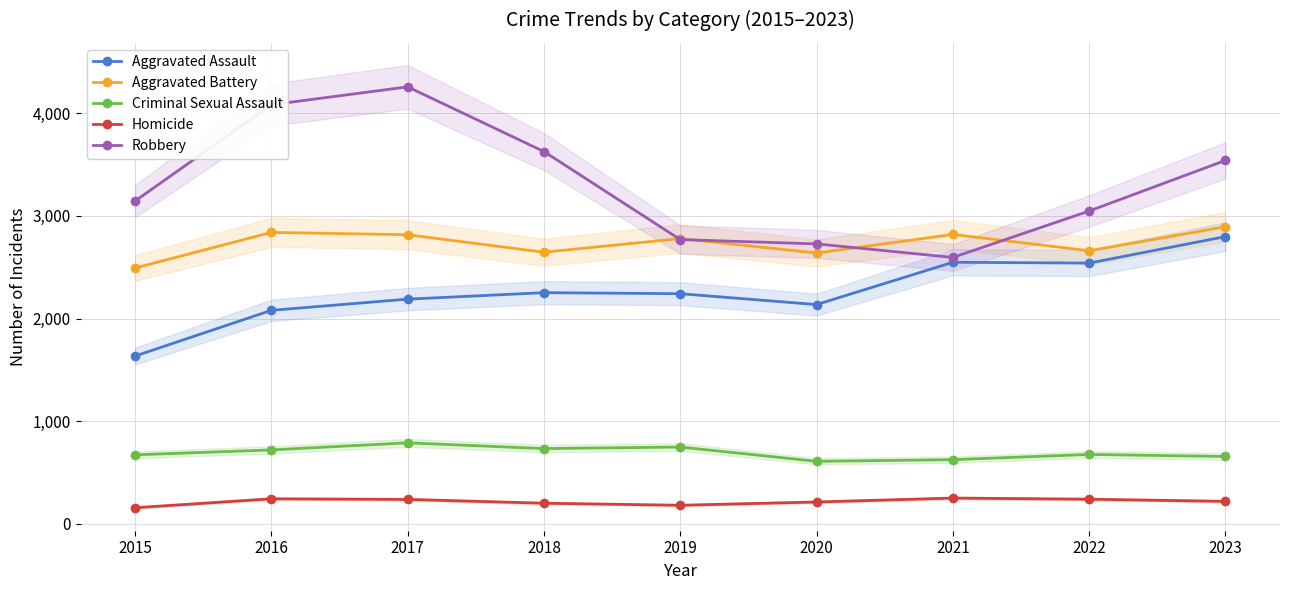

Where is the first local minimum for Aggravated Assault?

2020